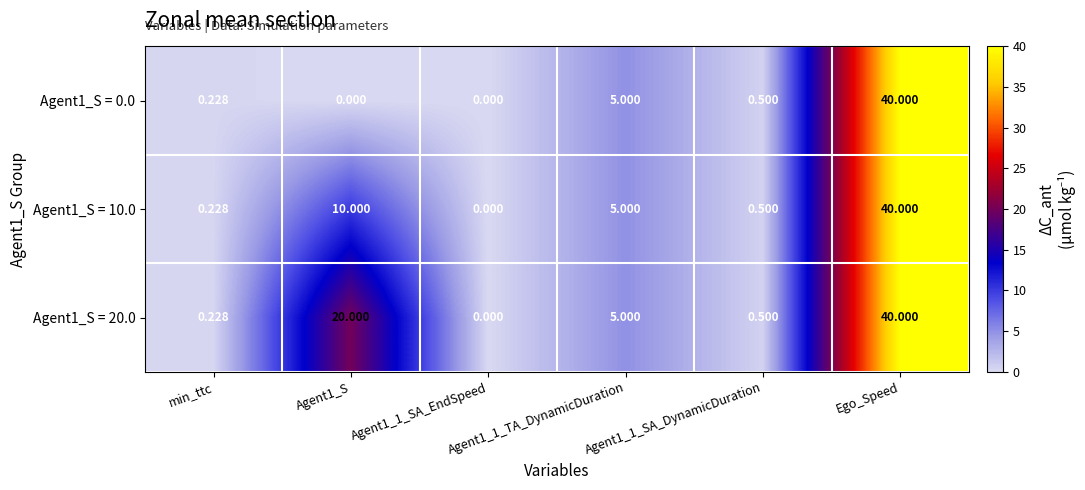

Rank the series at Agent1_1_SA_EndSpeed from highest to lowest value.

Agent1_S = 0.0, Agent1_S = 10.0, Agent1_S = 20.0